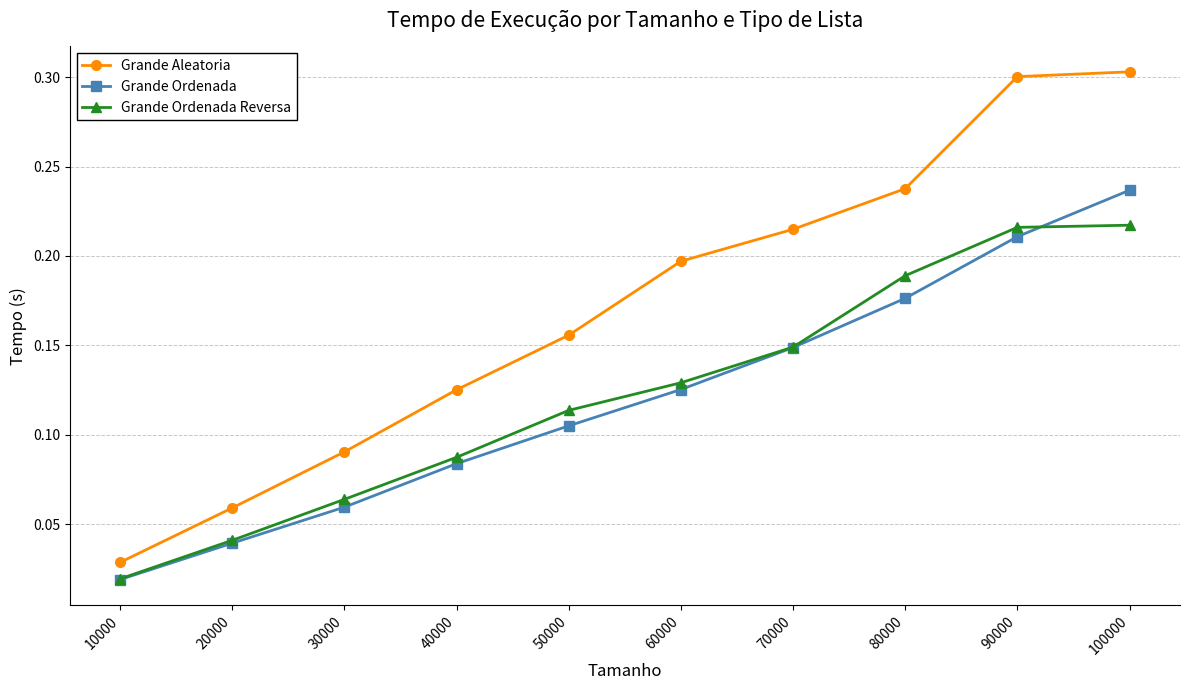

How many lines are shown in the chart?

3